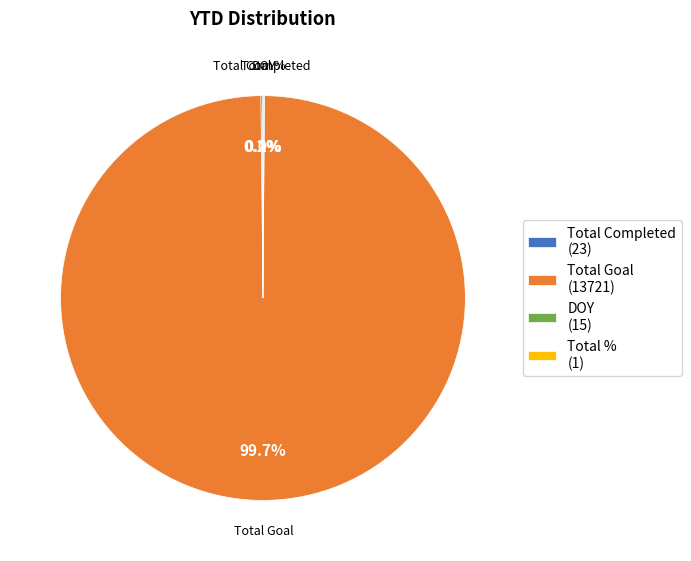

Does Total Goal (13721) account for over 50% of the chart?

Yes